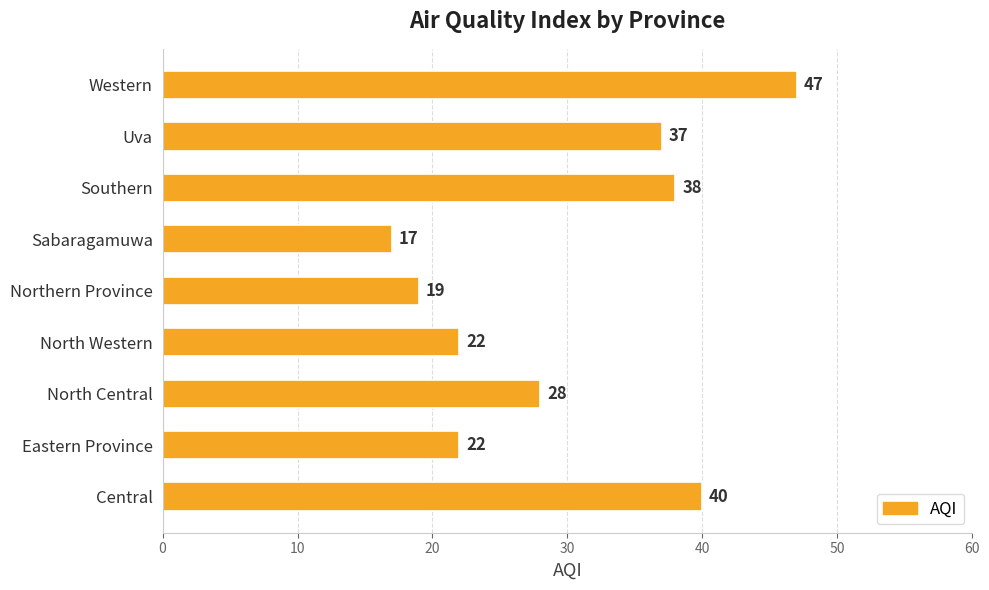

What is the maximum value shown in the chart?

47